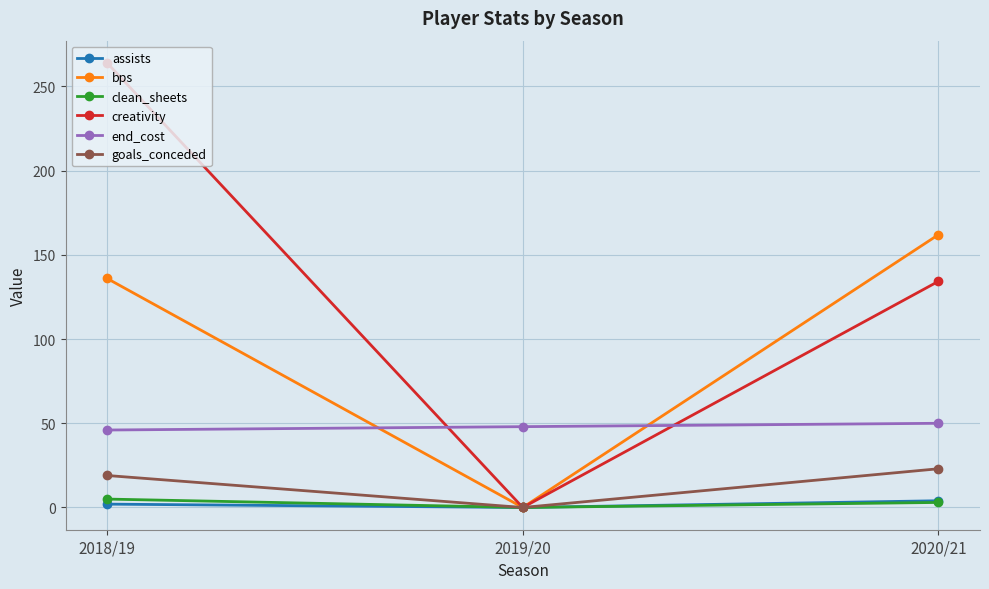

Which series has the largest total across all categories?

creativity